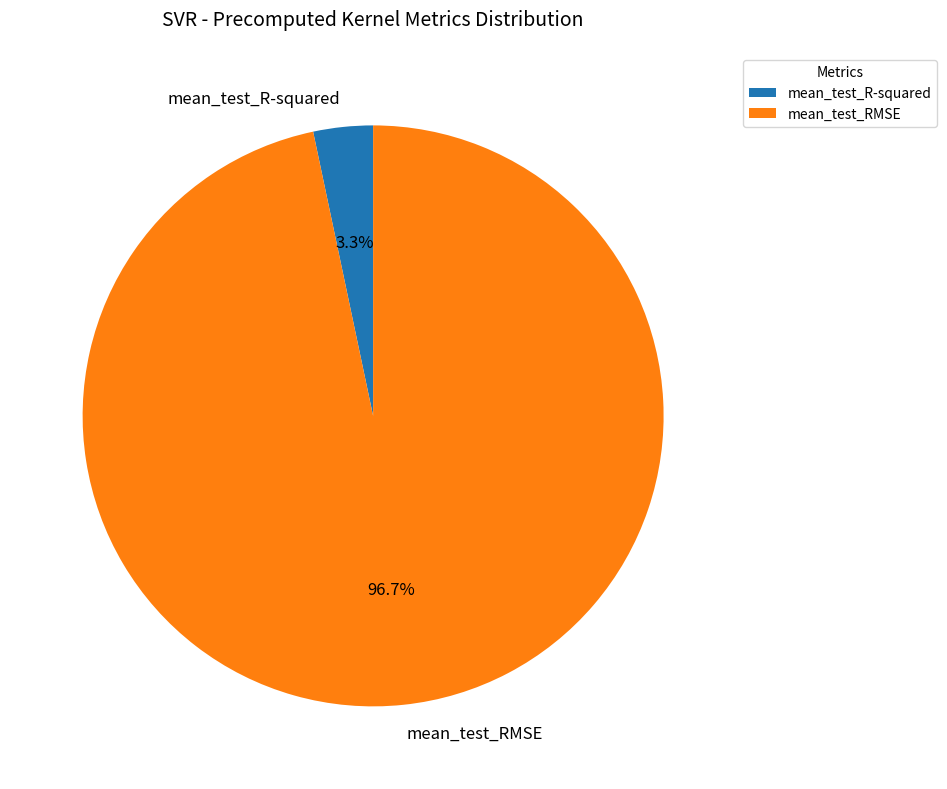

What is the smallest slice in the pie chart?

mean_test_R-squared